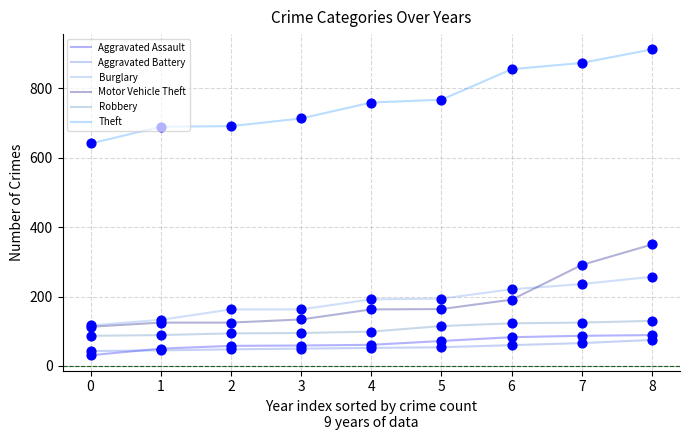

At how many categories does at least one series exceed 590?

9